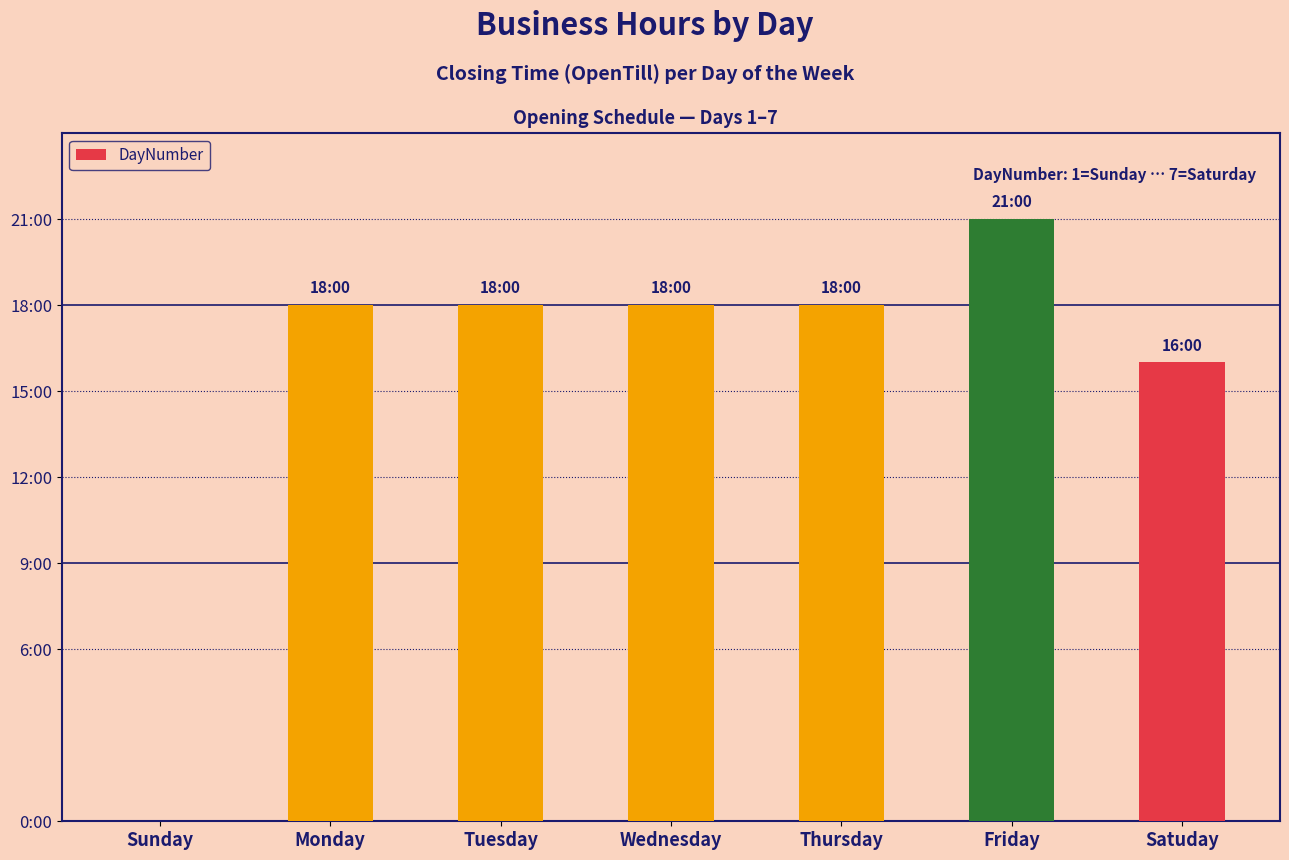

Approximately how many times larger is the value at Friday compared to Monday?

1.2